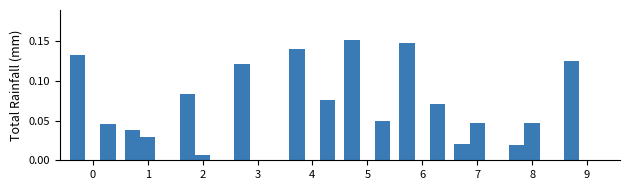

Are the bars grouped side by side (vs. stacked)?

Yes